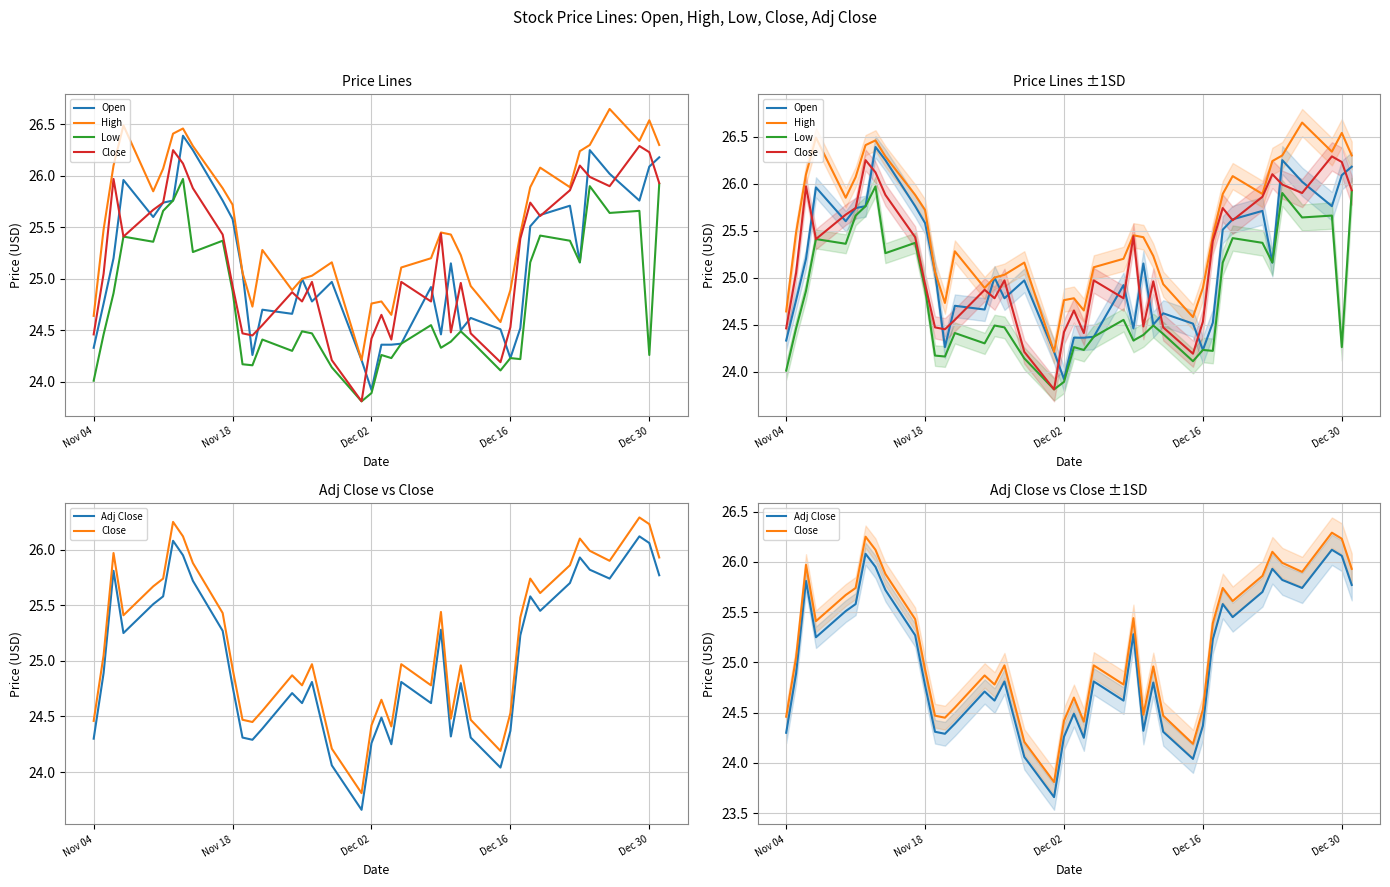

How many values in the Open series exceed 25?

20